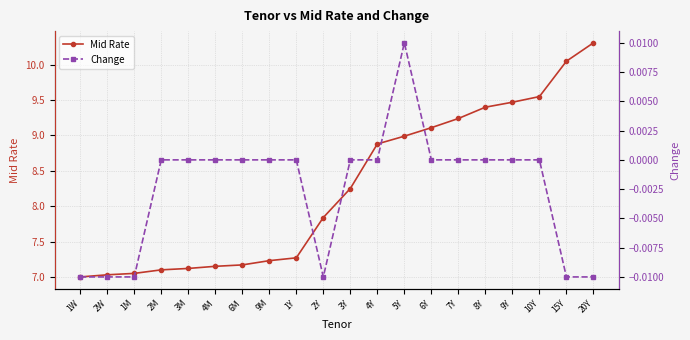

At how many categories does at least one series exceed 8?

10